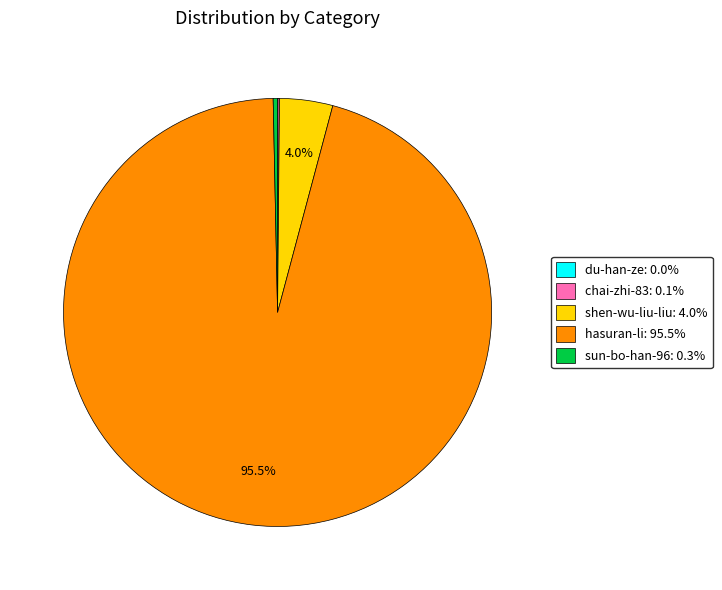

Combined, do sun-bo-han-96 and hasuran-li account for over 50%?

Yes